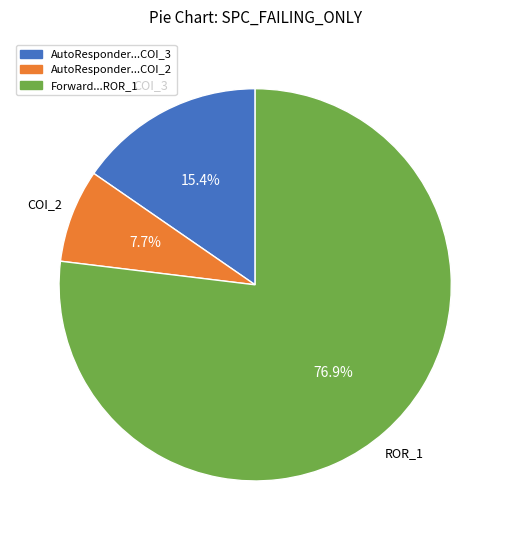

Does any single category account for the majority?

Yes